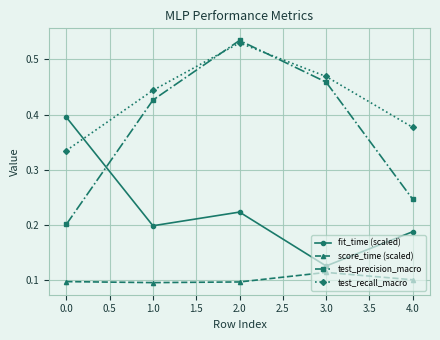

True or false: fit_time (scaled) has more than 2 interior local peaks.

False